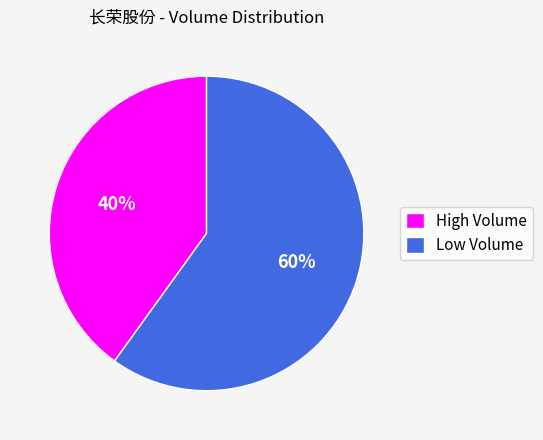

Rank the categories by value from lowest to highest.

High Volume, Low Volume